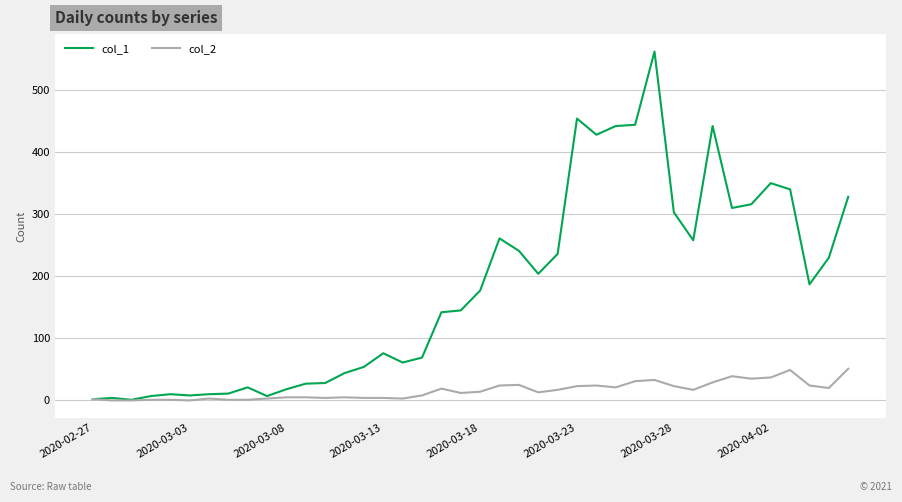

Which series has the widest spread of values?

col_1